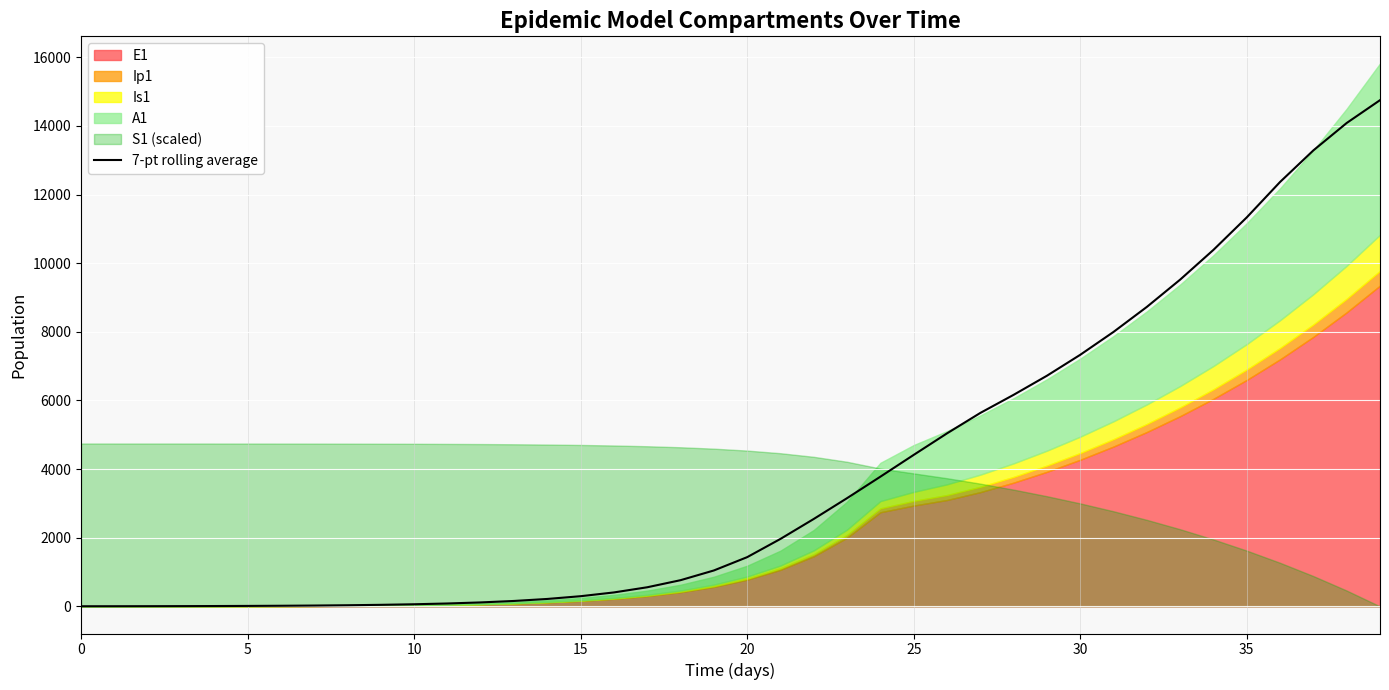

What is the sum of all values?

154496.0